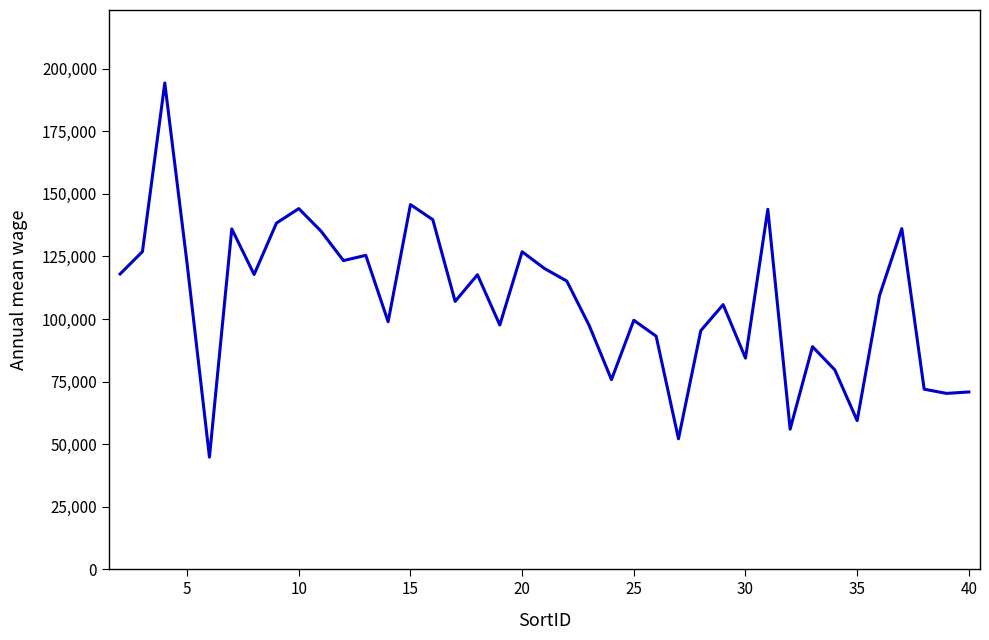

What is the difference between the maximum and minimum values?

149530